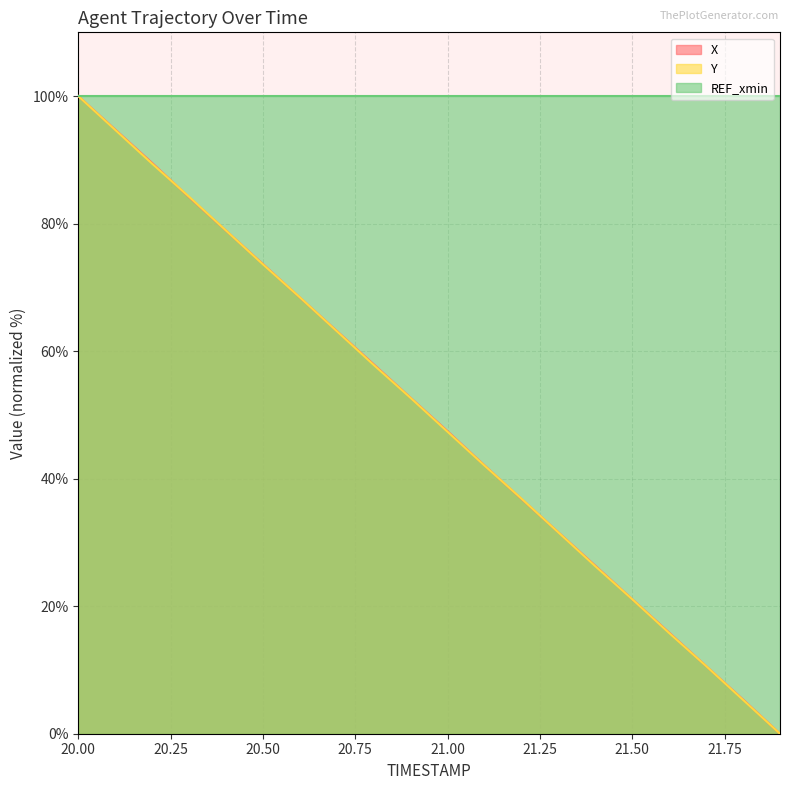

Which has a higher value, 20.5 or 20.6?

20.5